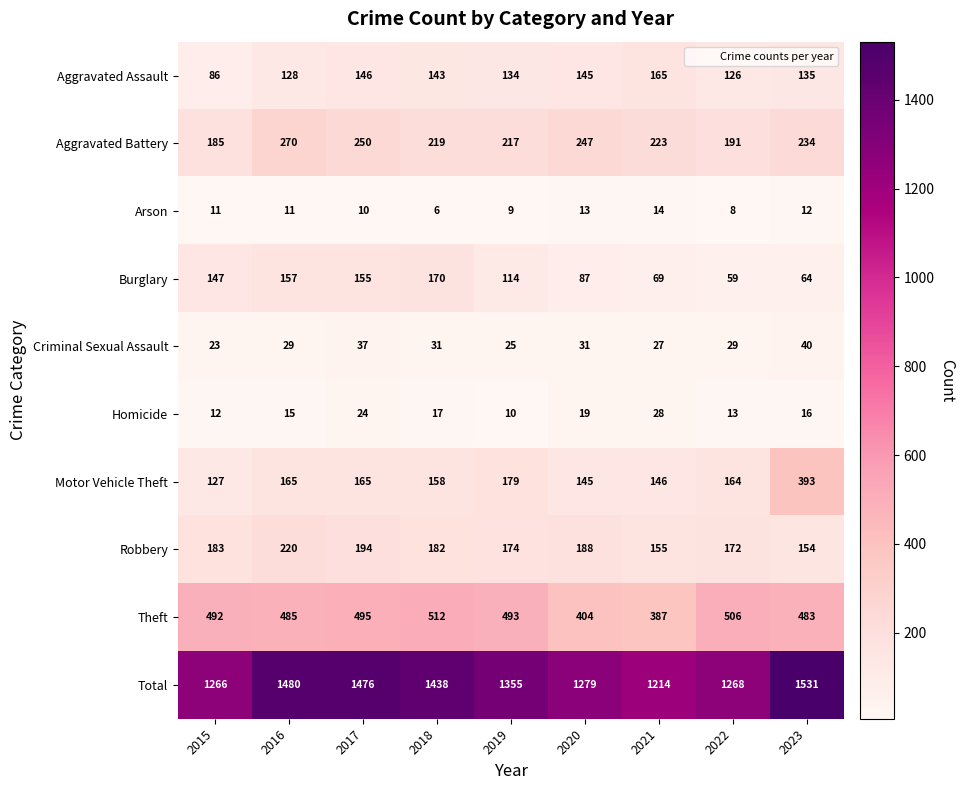

Is it true that Motor Vehicle Theft equals 164 at 2022?

True